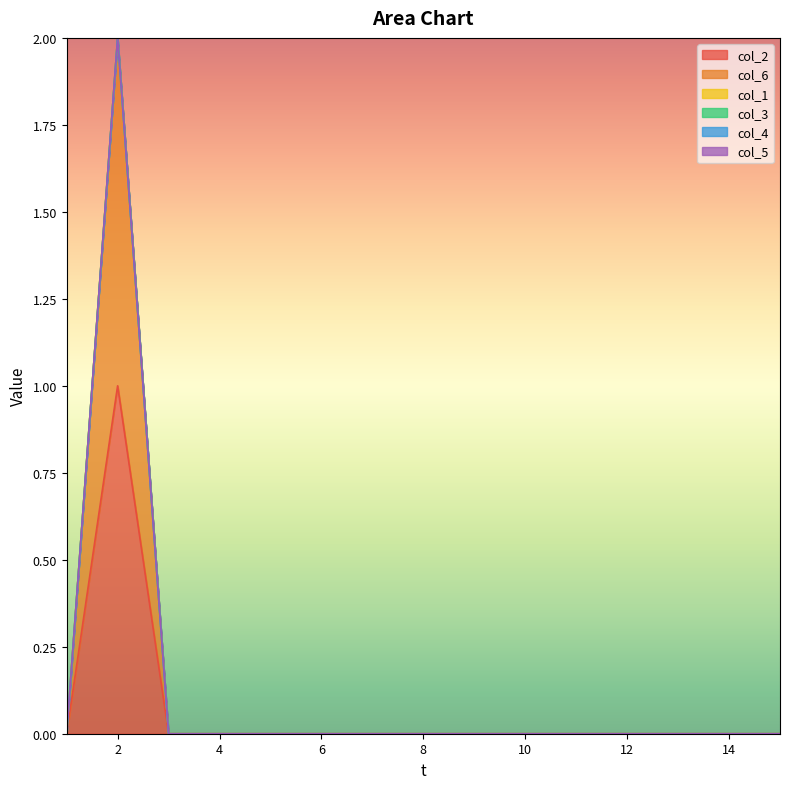

Reading left to right, list all the values displayed in this chart.

col_2: 0	1	0	0	0	0	0	0	0	0	0	0	0	0	0
col_6: 0	1	0	0	0	0	0	0	0	0	0	0	0	0	0
col_1: 0	0	0	0	0	0	0	0	0	0	0	0	0	0	0
col_3: 0	0	0	0	0	0	0	0	0	0	0	0	0	0	0
col_4: 0	0	0	0	0	0	0	0	0	0	0	0	0	0	0
col_5: 0	0	0	0	0	0	0	0	0	0	0	0	0	0	0